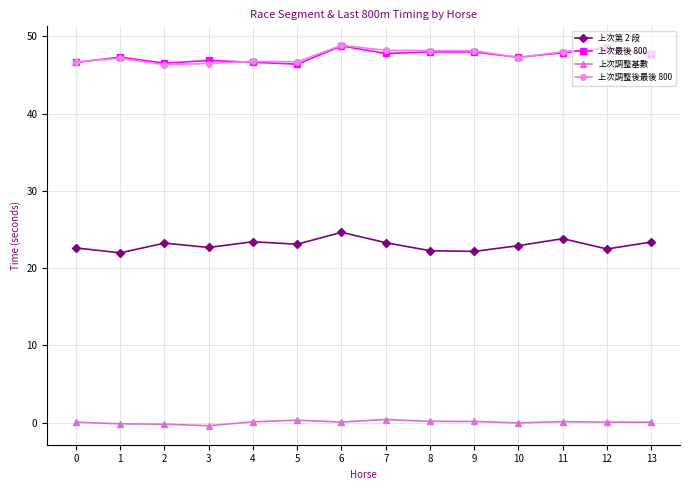

How many categories are shown in the chart?

14